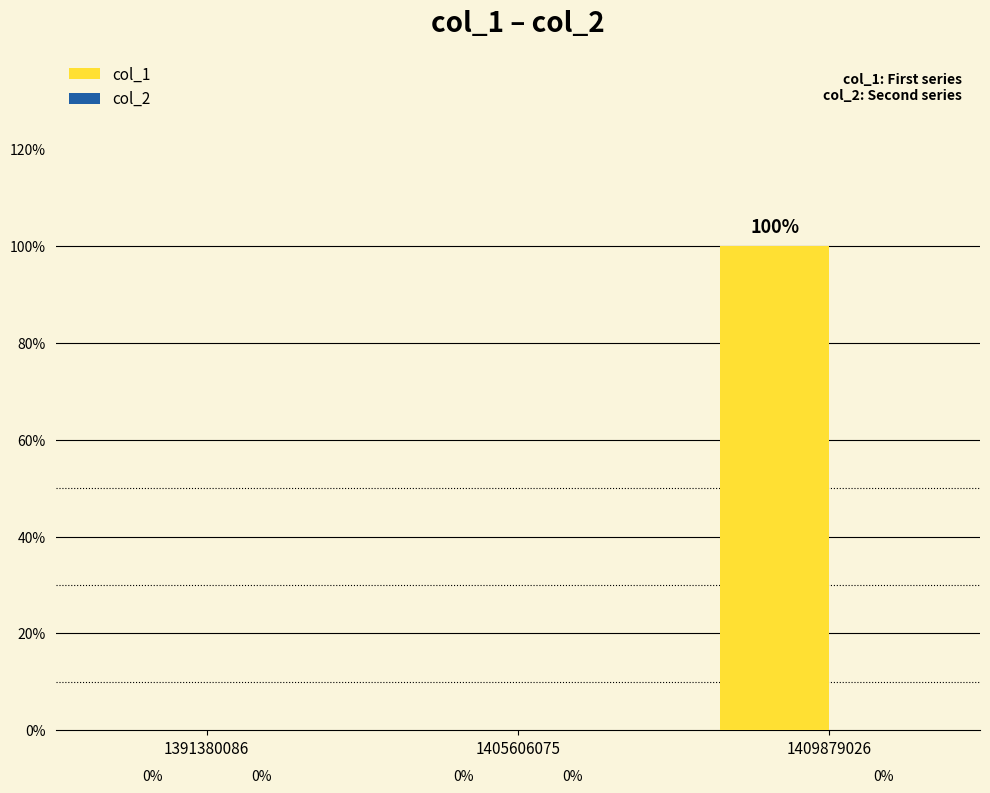

Are the bars horizontal?

No